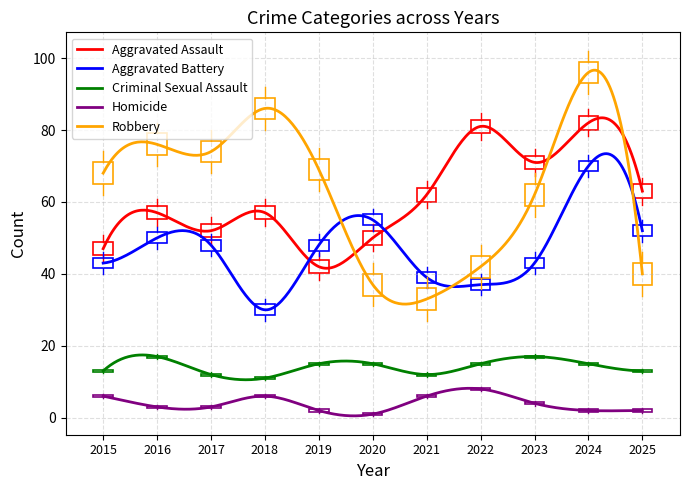

What is the minimum value for Aggravated Battery?

30.0